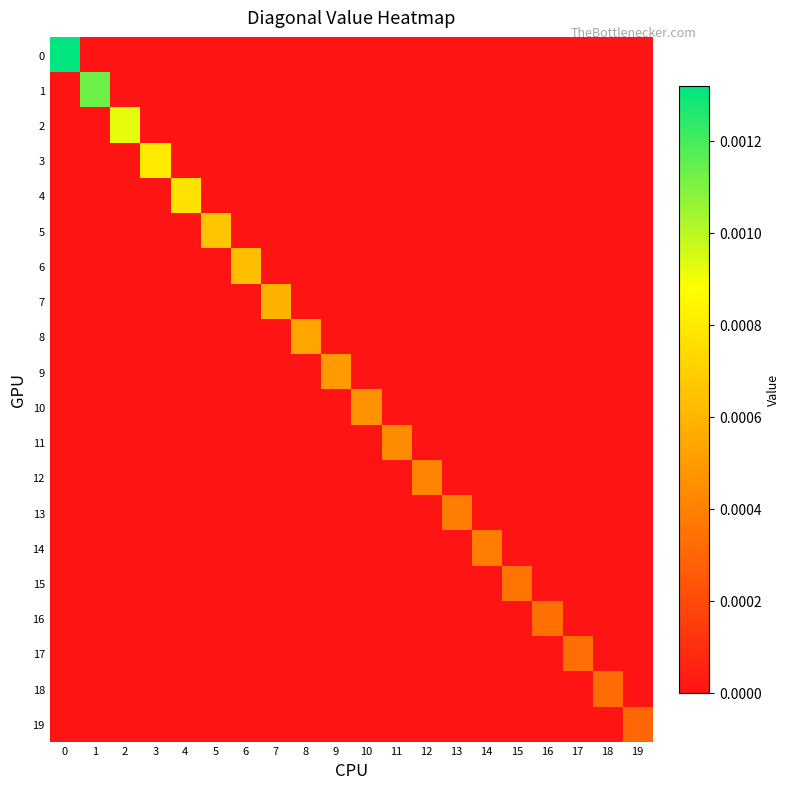

Count the number of categories in the chart.

20